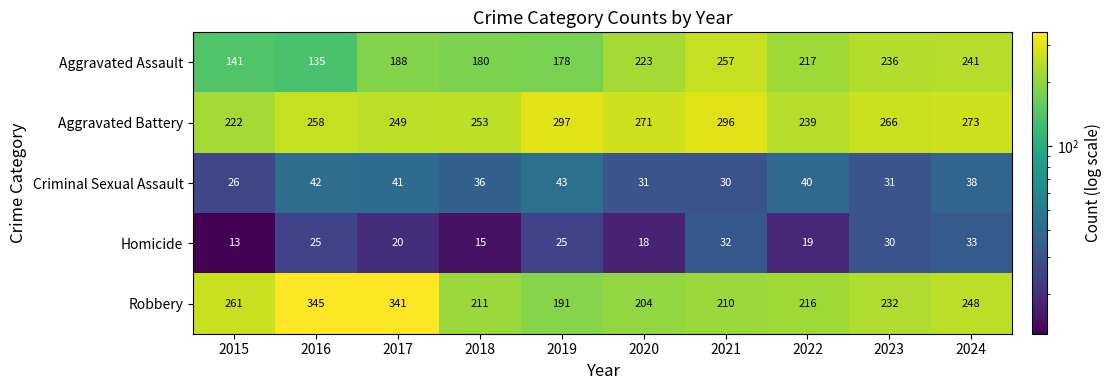

What is the sum of all Homicide values?

230